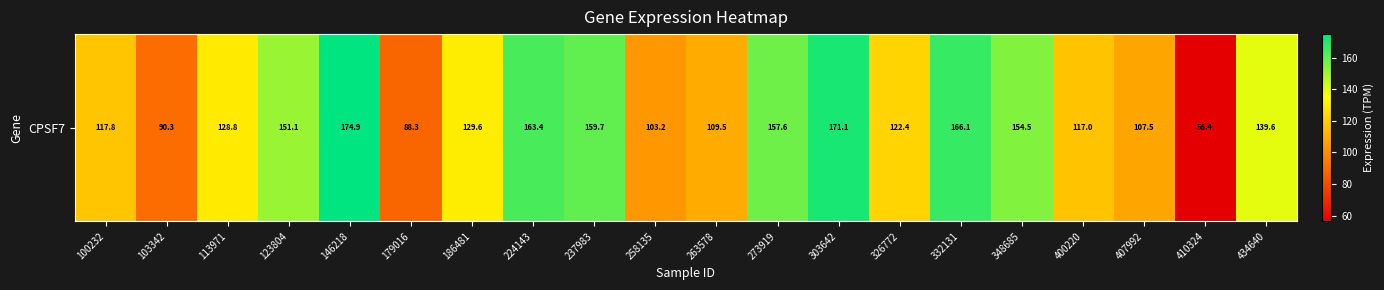

True or false: the data shows 151.1 at 123804.

True